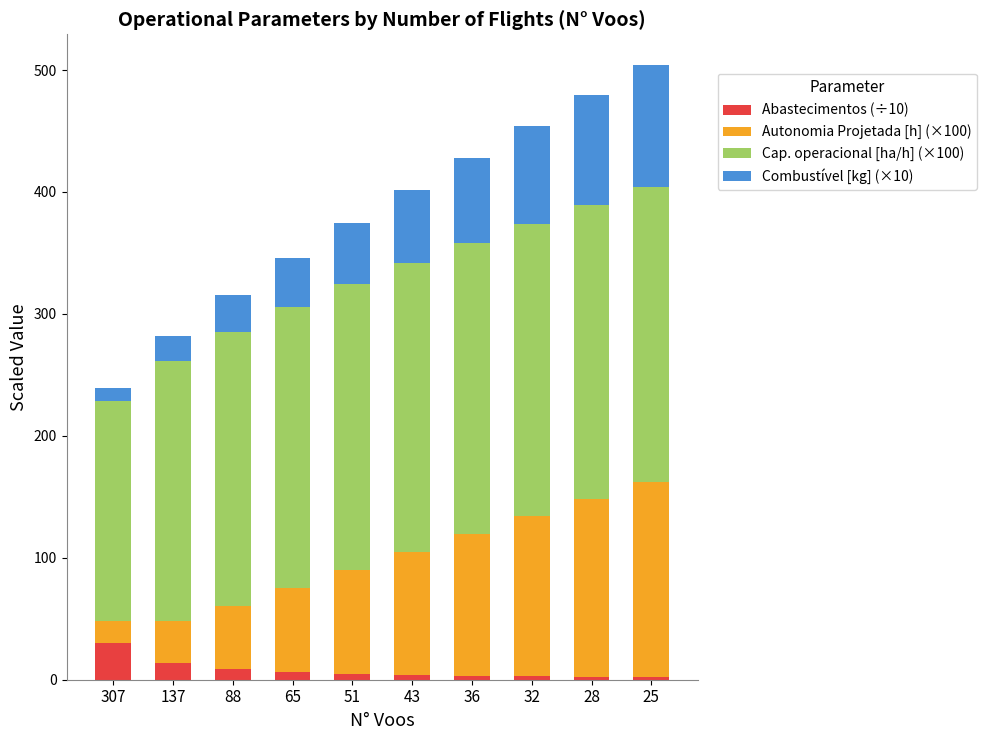

What is the approximate value of Abastecimentos (÷10) at 25?

2.3